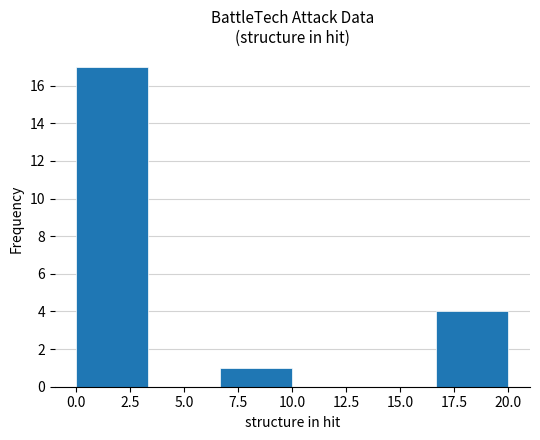

How tall is the bar that spans 16.5 to 20.0 on the x-axis? Neither the bar edges nor the heights are printed on the chart, so give them approximately, as read against the axes.

4